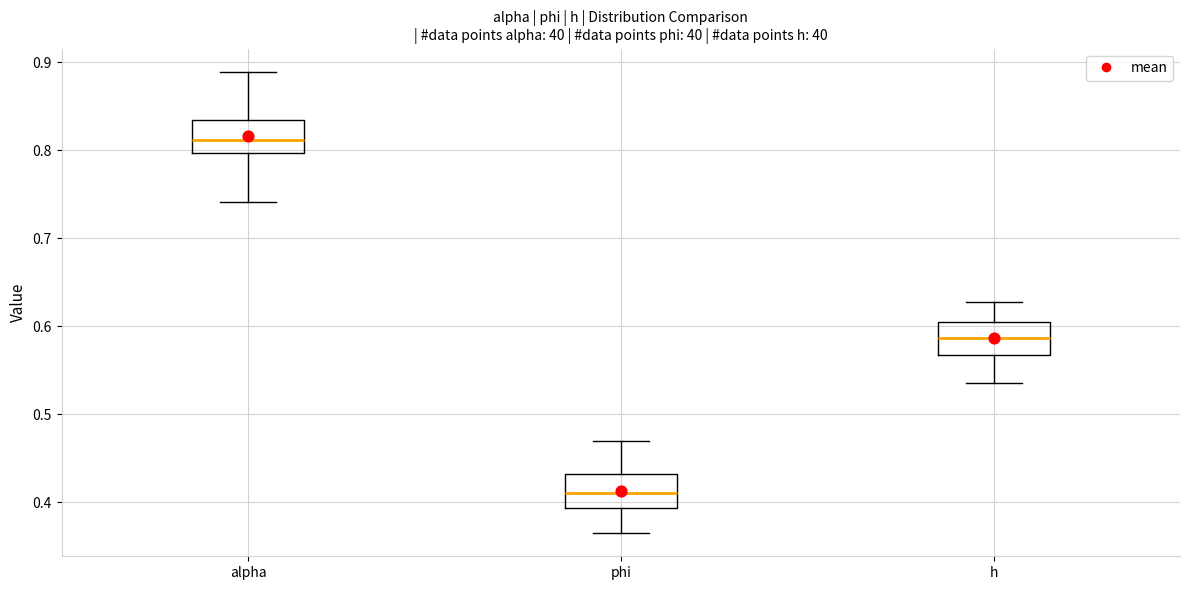

Where does the median line of the box for phi sit on the y-axis? The values are not printed on the chart, so give them approximately, as read against the axis.

0.41